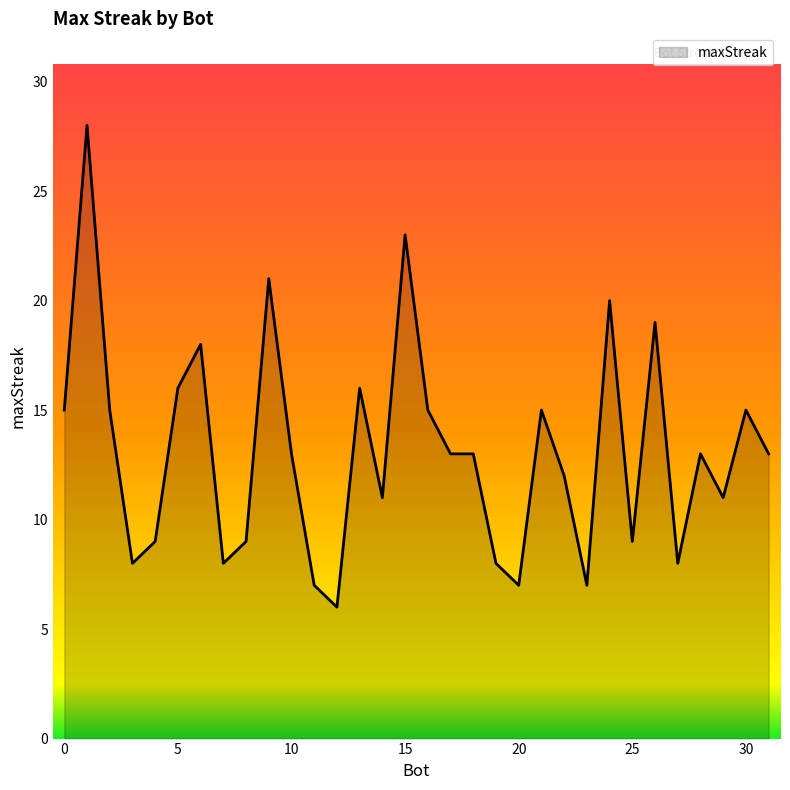

What is the greatest value displayed?

28